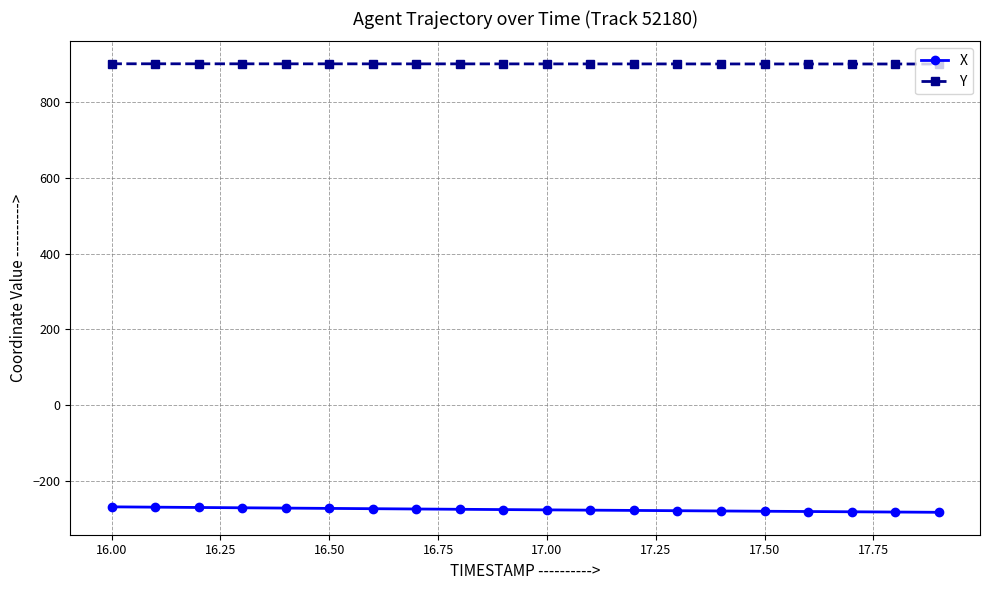

How many lines are shown in the chart?

2